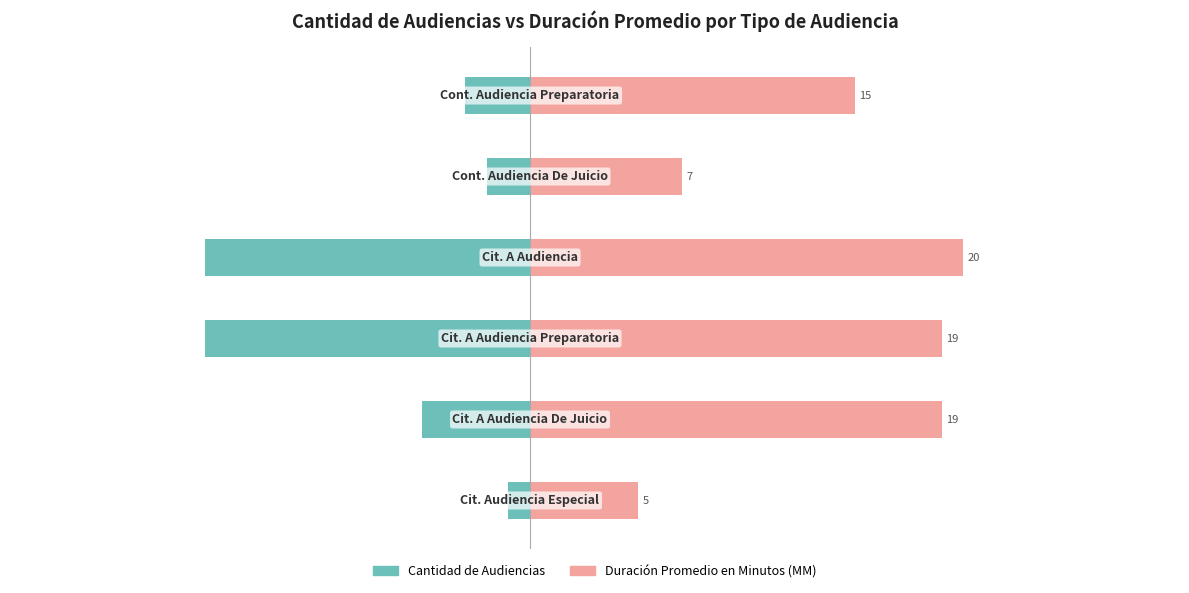

Which series has the largest total across all categories?

Duración Promedio en Minutos (MM)